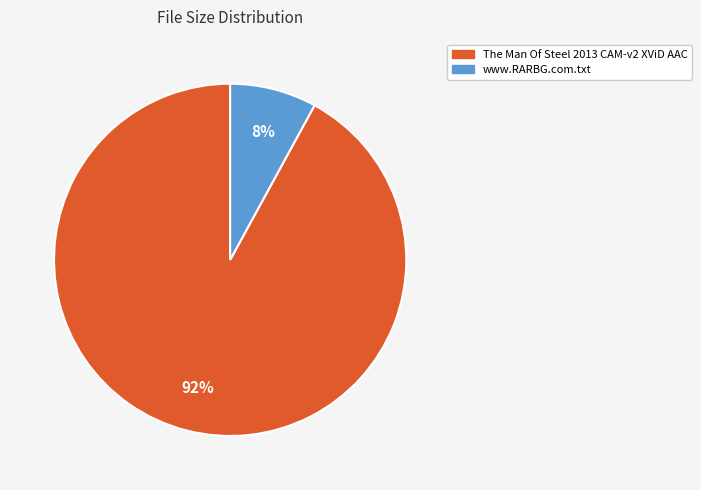

Do www.RARBG.com.txt and The Man Of Steel 2013 CAM-v2 XViD AAC together represent more than half of the pie?

Yes